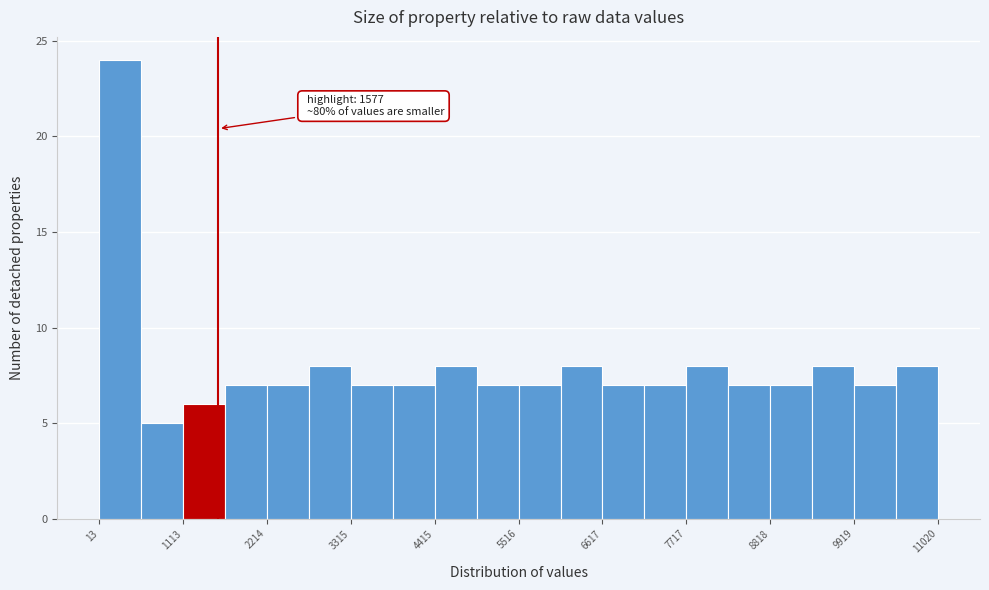

Read against the x-axis, roughly where is the centre of the tallest bar?

200